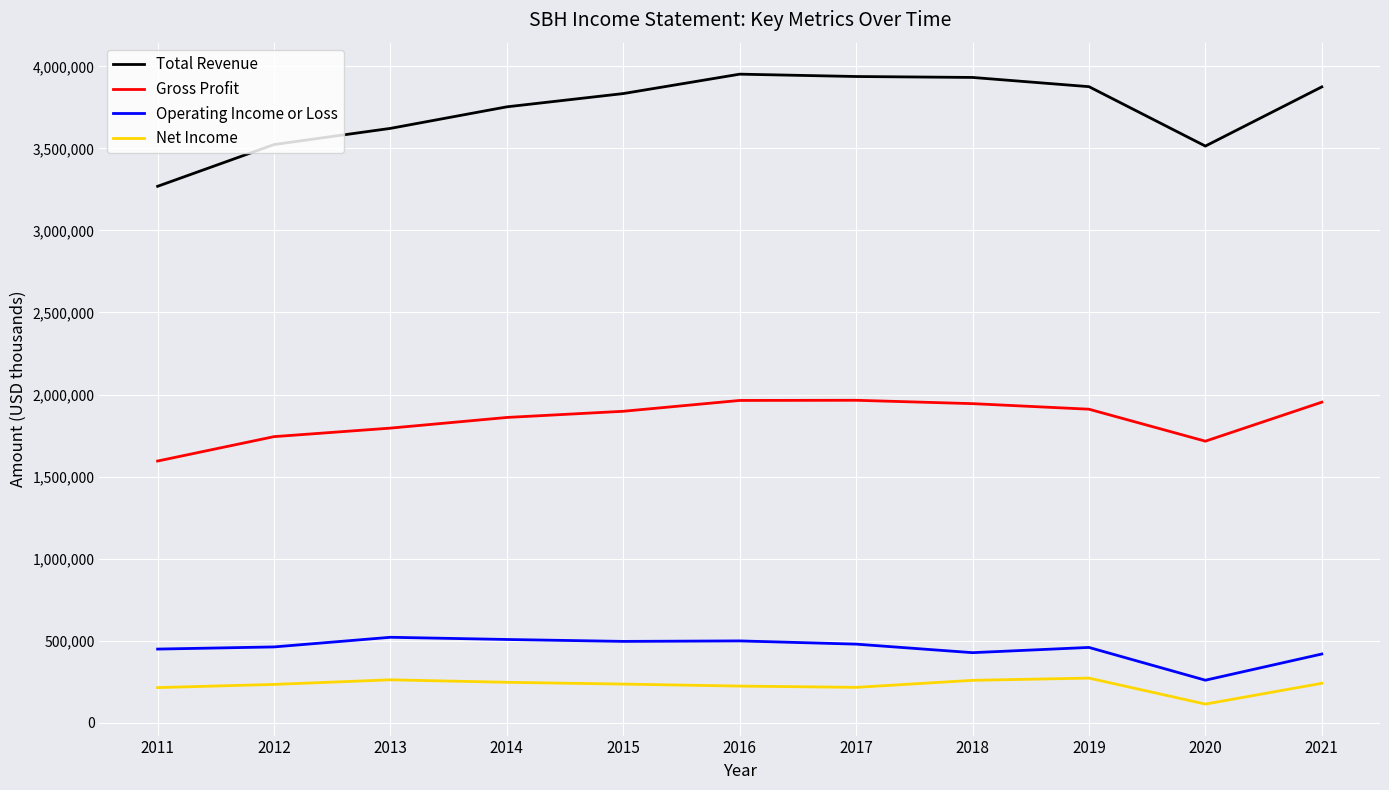

True or false: Gross Profit and Total Revenue intersect in this chart.

False